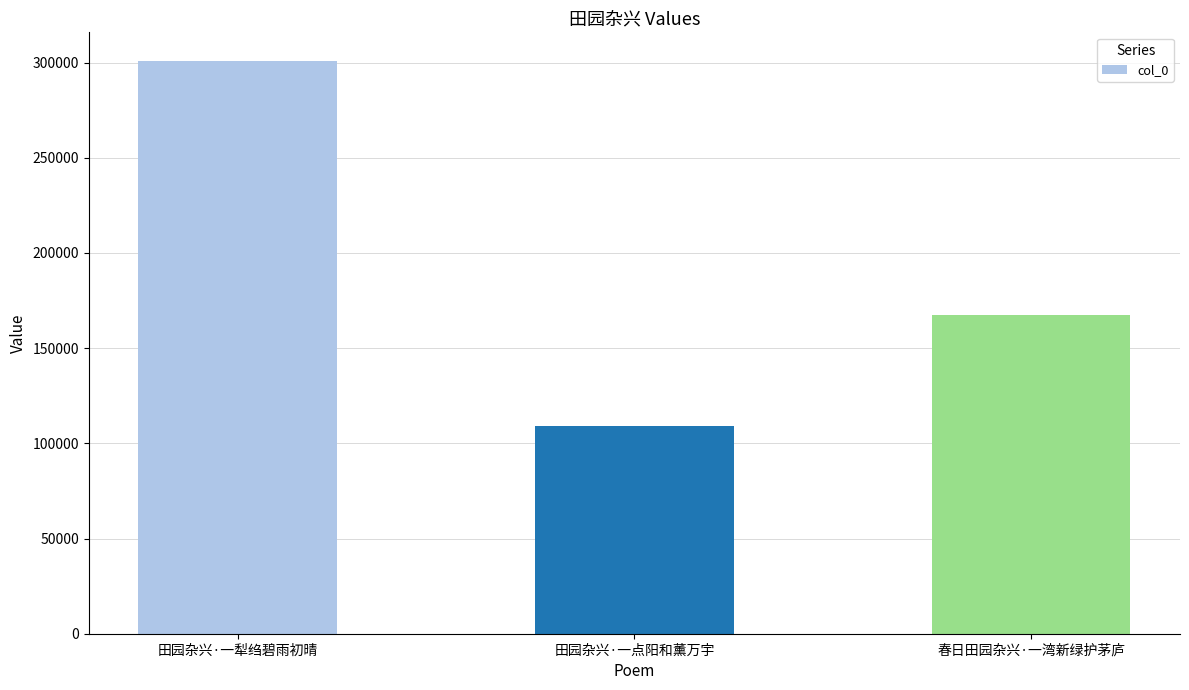

Does the chart contain stacked bars?

No